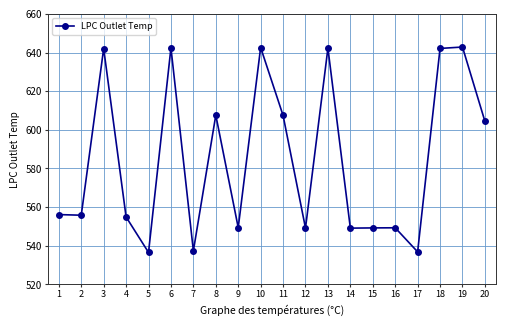

What is the greatest value displayed?

642.9